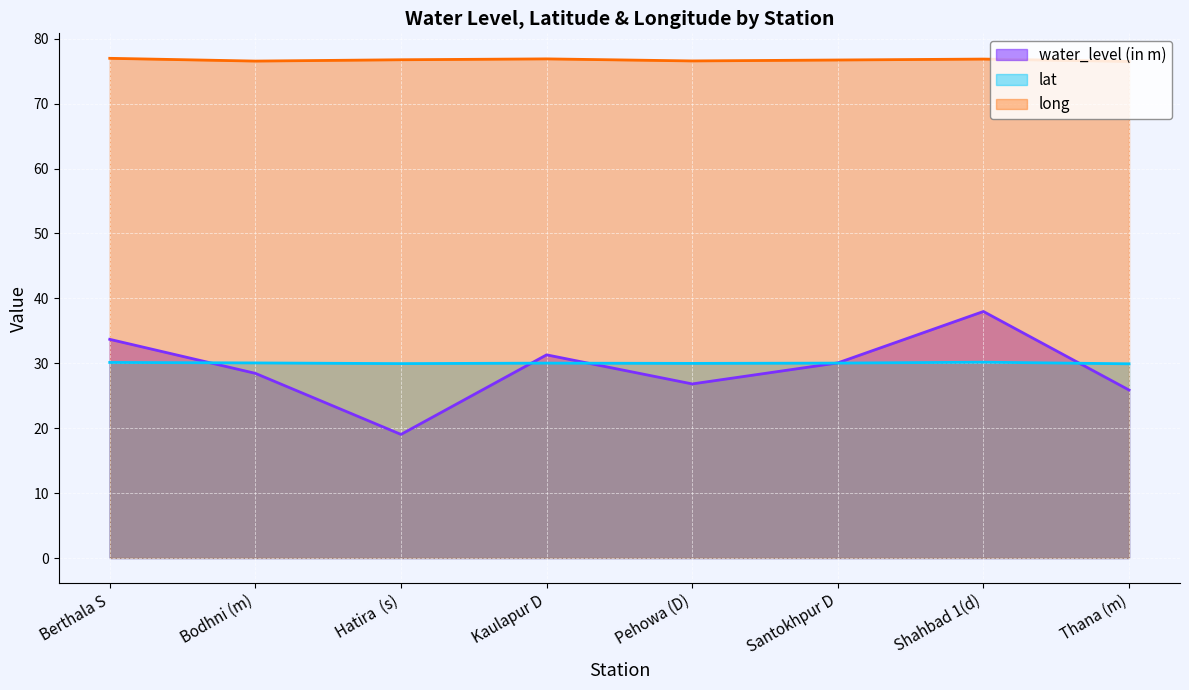

True or false: lat and long intersect in this chart.

False